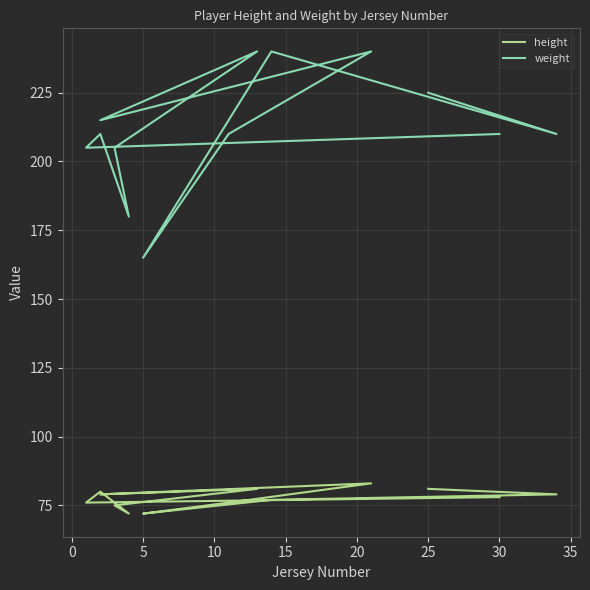

Which series changed the most between −5 and 15?

weight